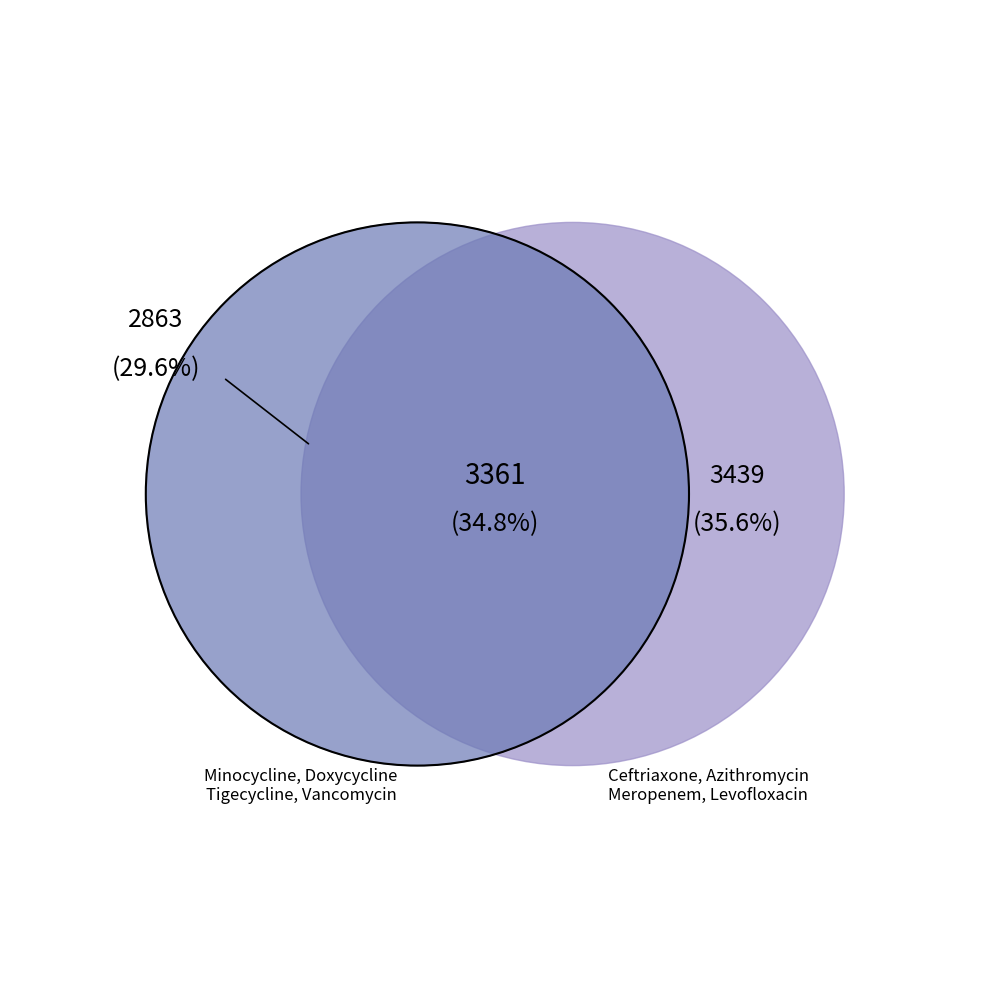

True or false: Levofloxacin accounts for 13% of the total.

True